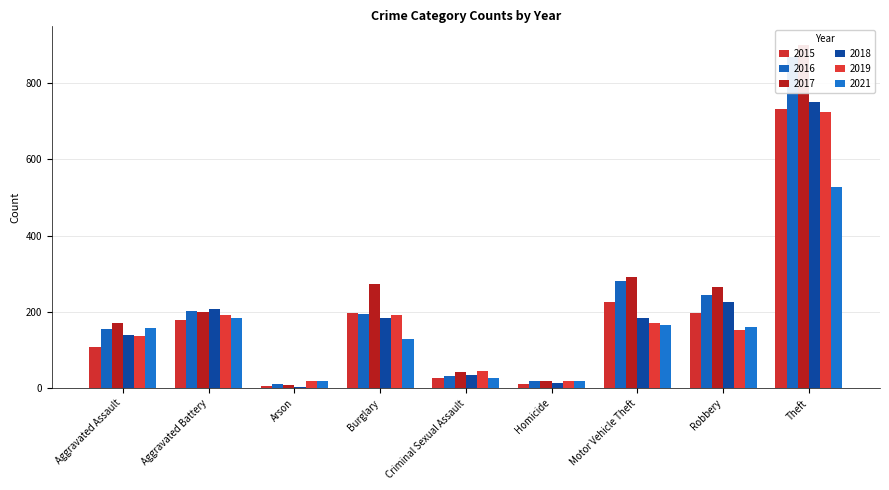

What is the minimum value for 2021?

19